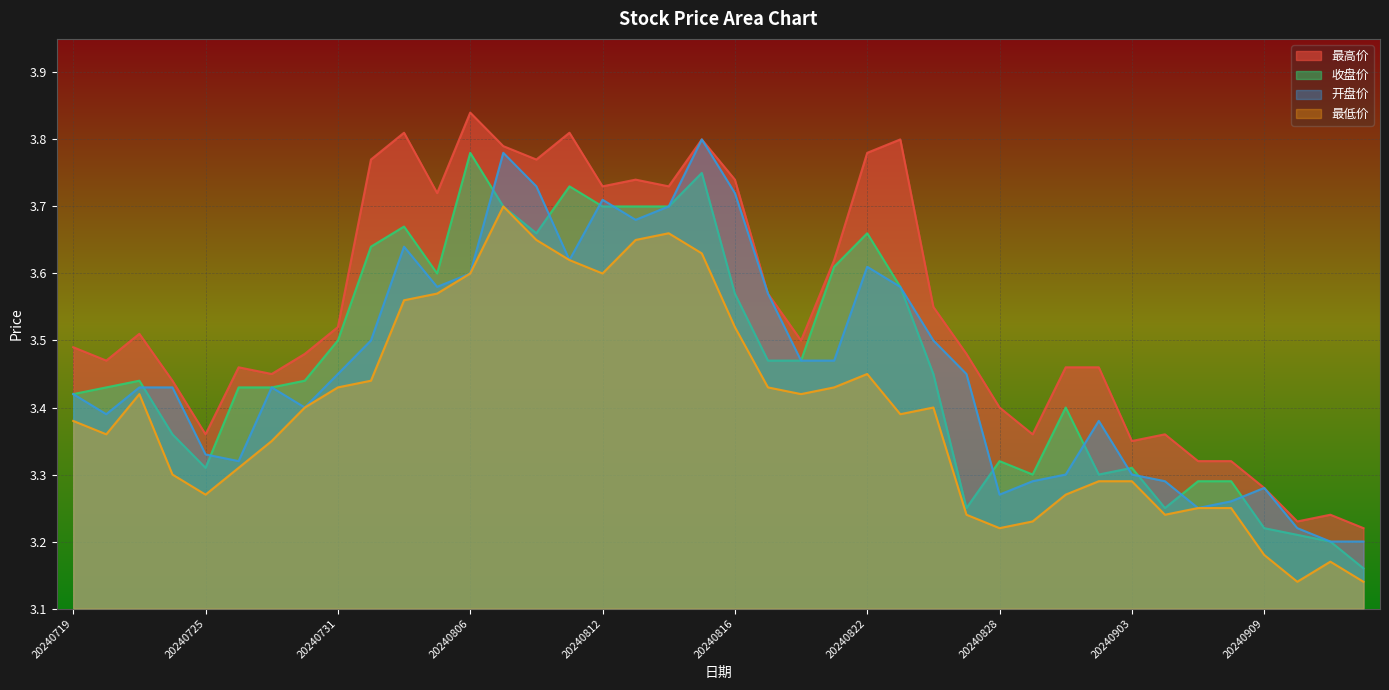

What is the difference between the second highest and second lowest values in the 开盘价 series?

0.6